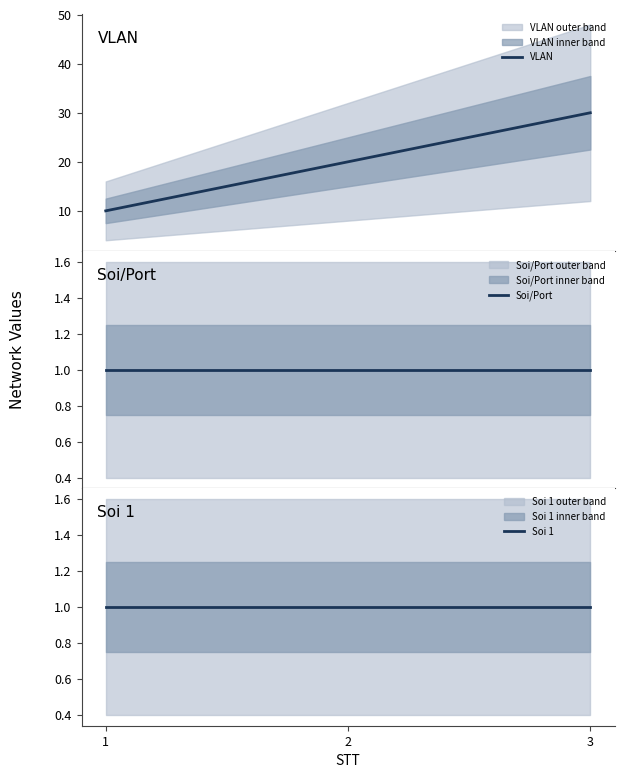

The value of Soi/Port at 3 is 2. True or false?

False